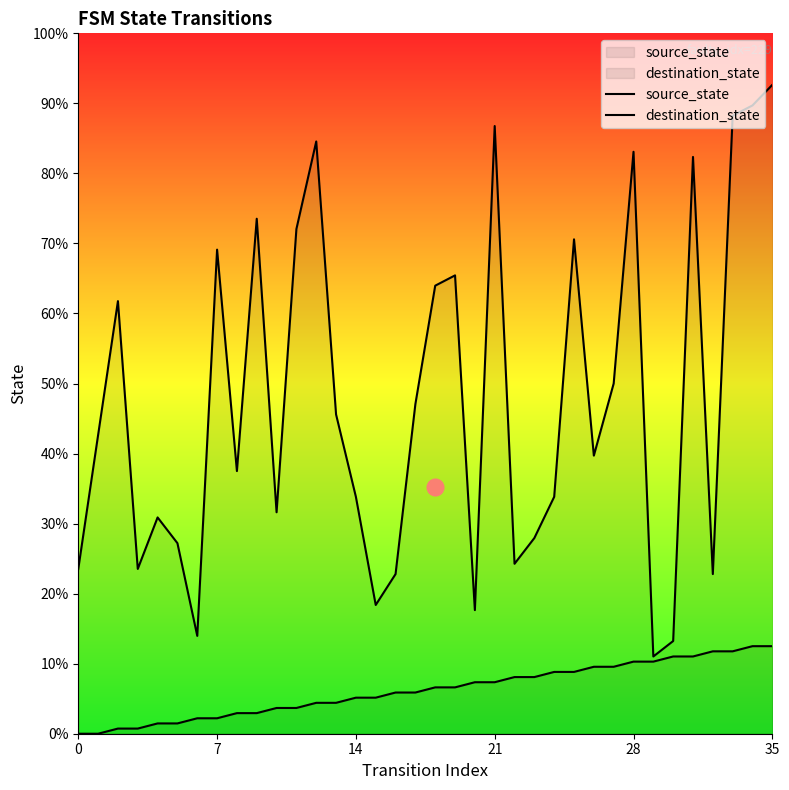

Rank the series by their average value, from highest to lowest.

destination_state, source_state